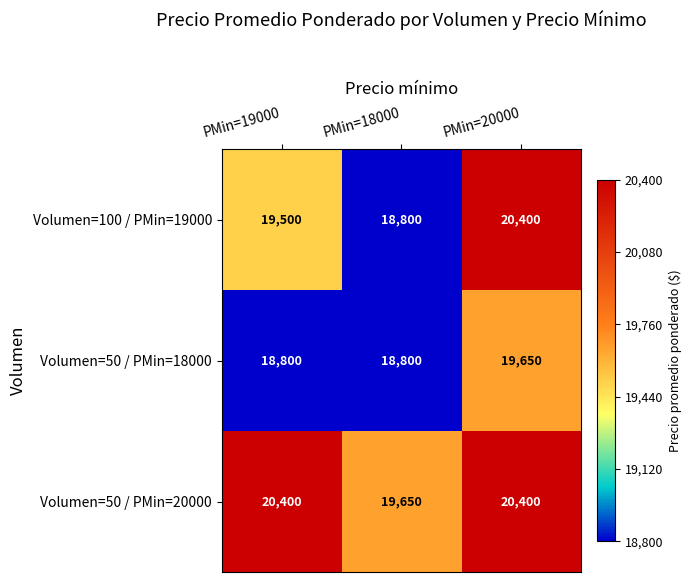

What is the difference between the Volumen=50 / PMin=18000 values at PMin=18000 and PMin=20000?

850